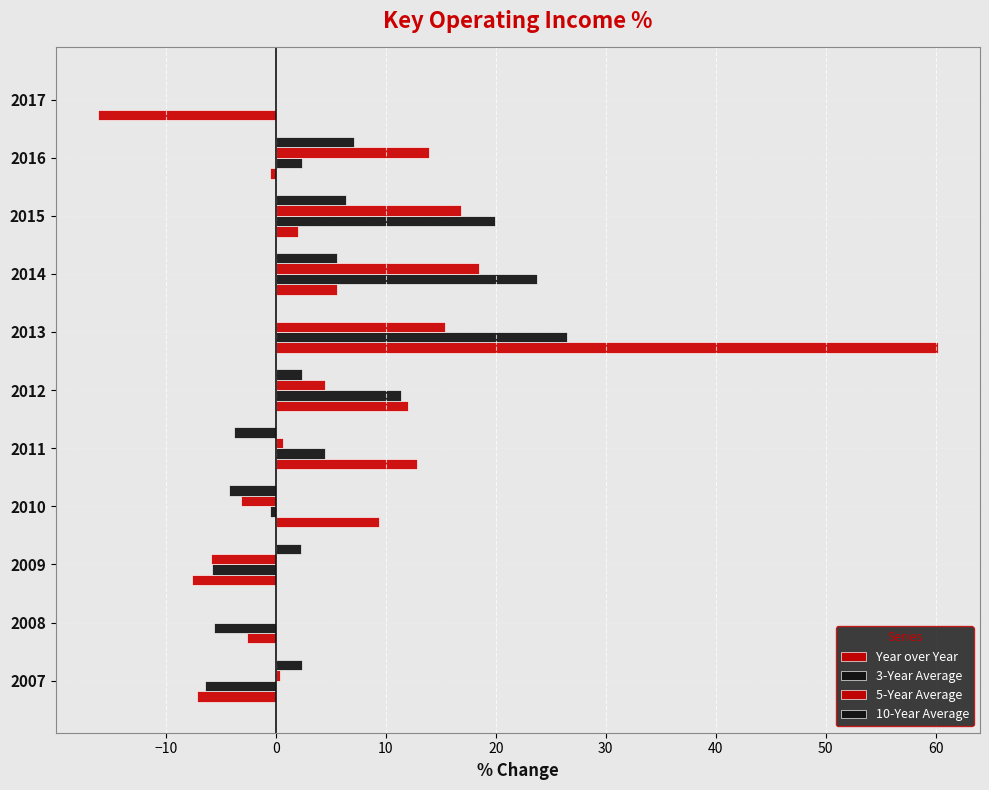

How many values in the Year over Year series exceed 2?

6